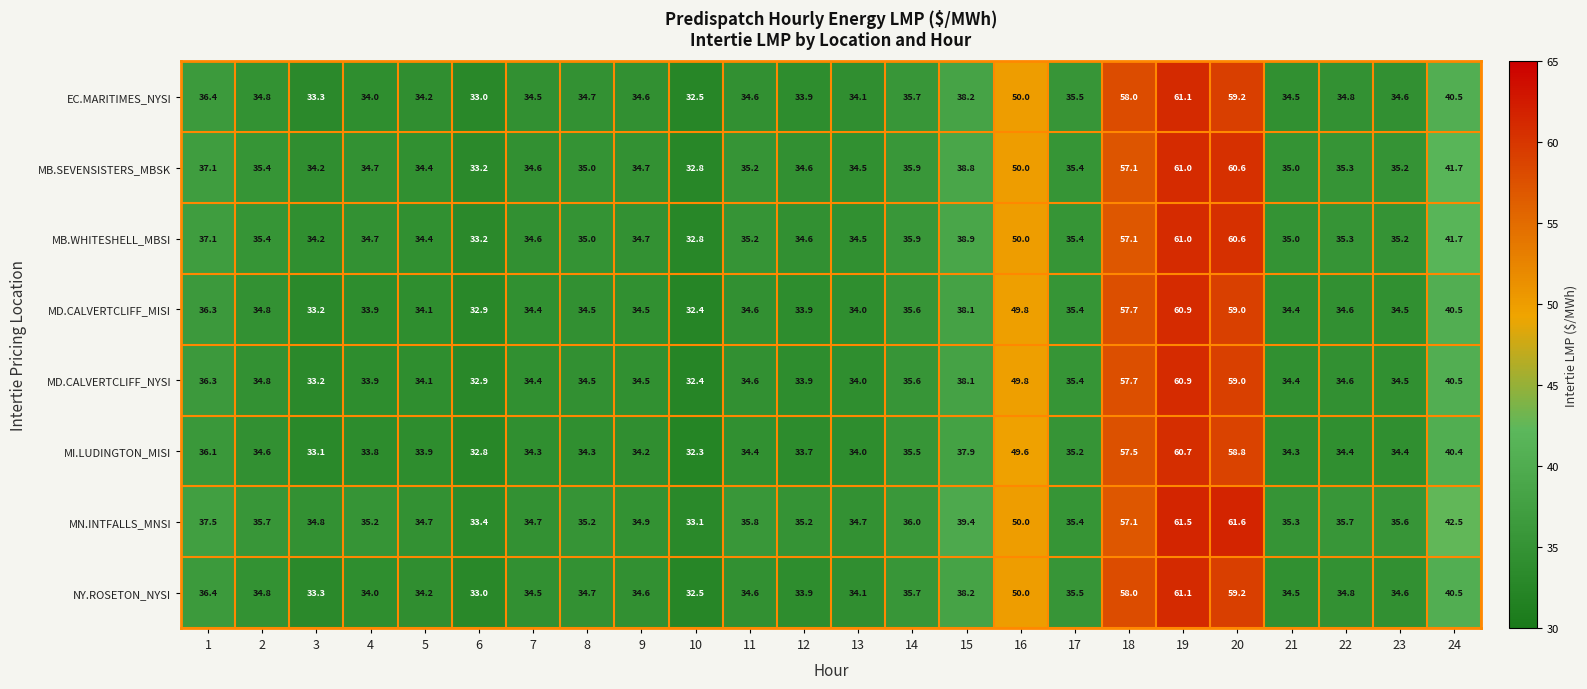

Which series has the largest total across all categories?

MN.INTFALLS_MNSI